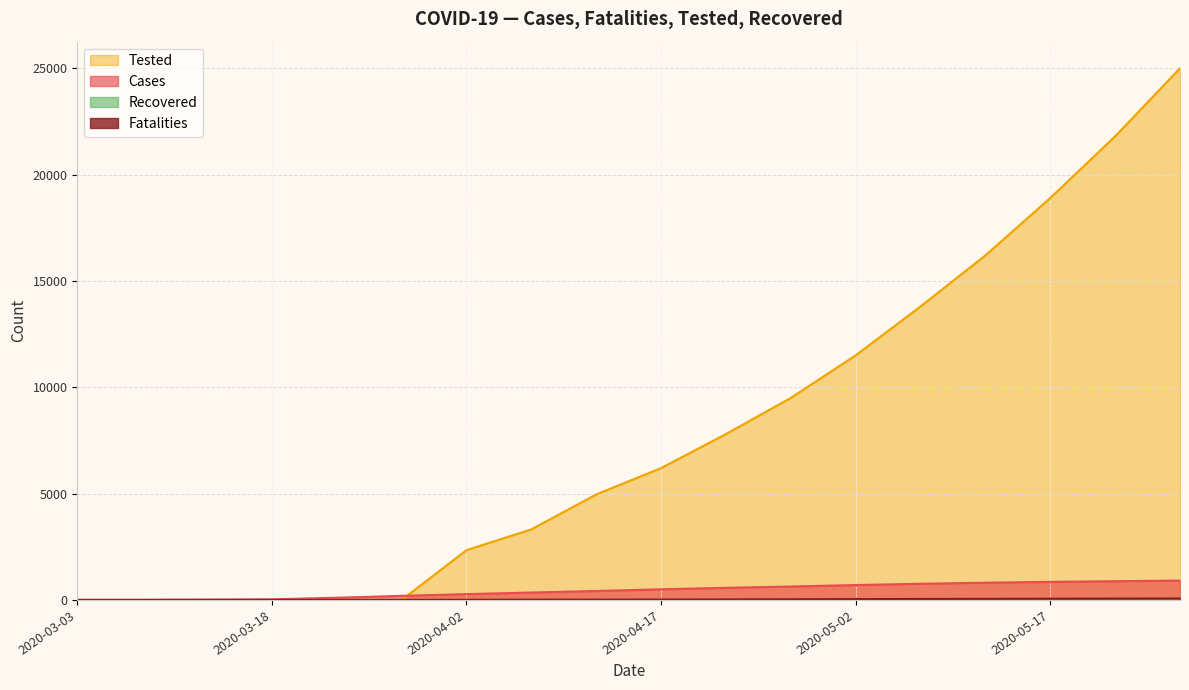

Is the value of tested at 2020-04-02 greater than the value of cases at 2020-03-13?

Yes